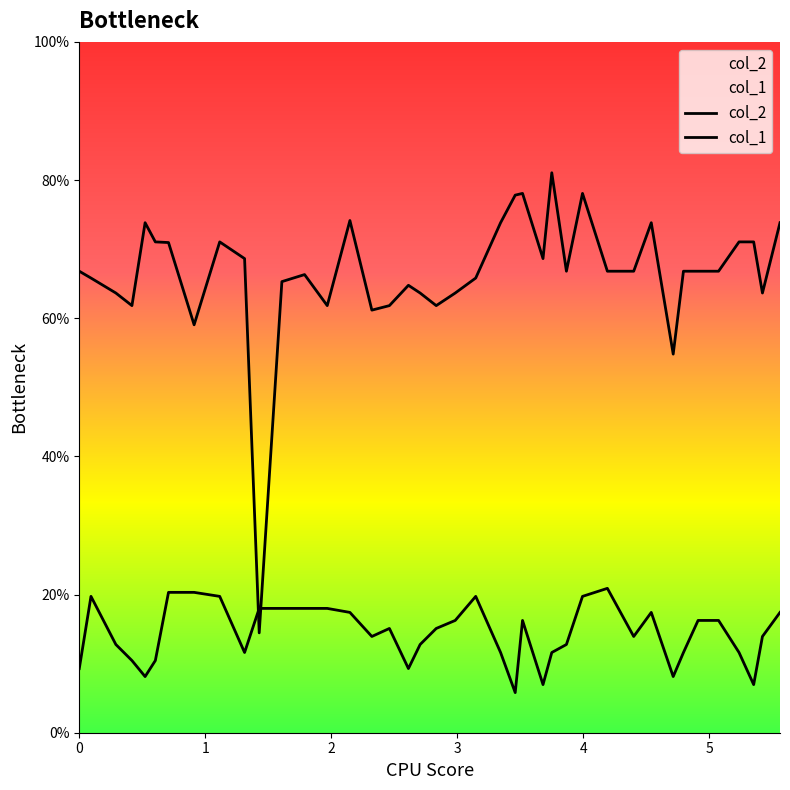

How many lines are shown in the chart?

2